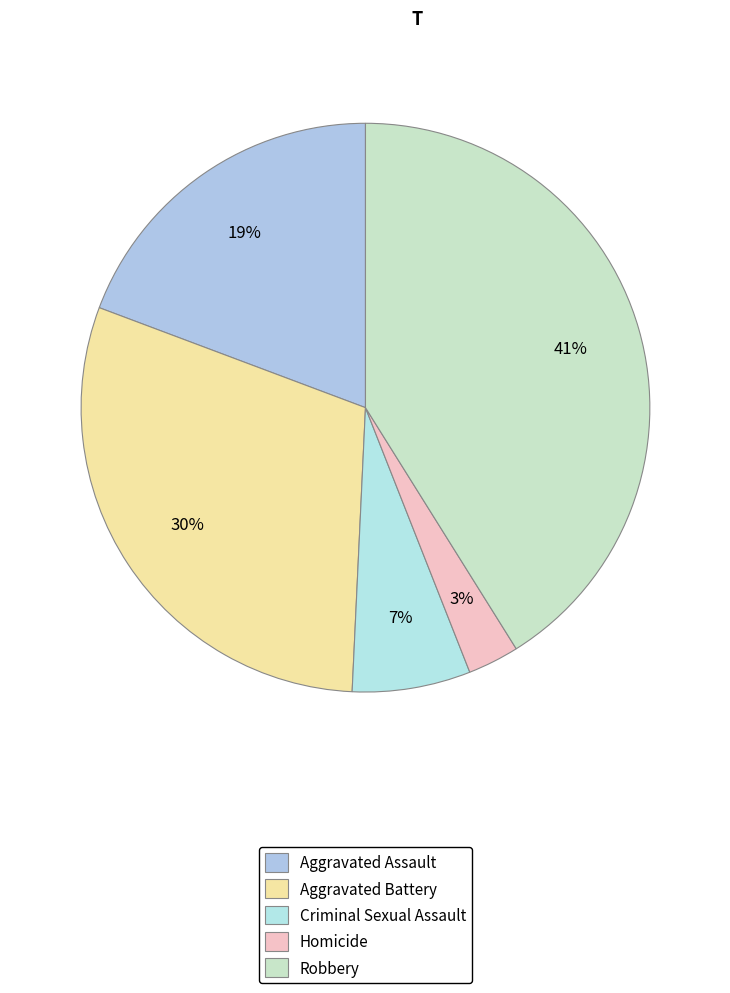

Count the number of slices in the pie.

5